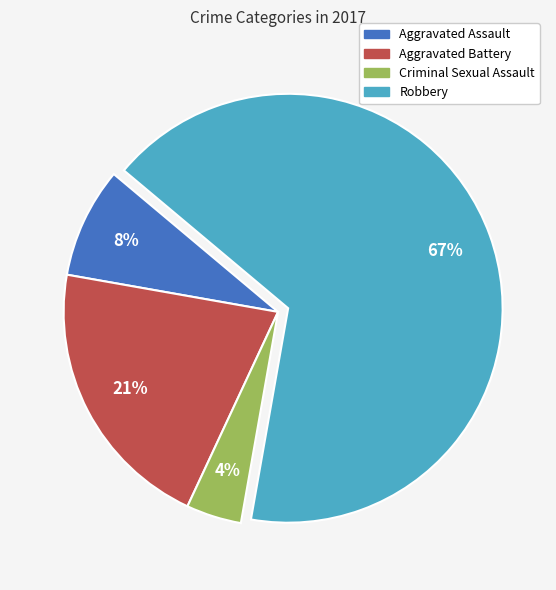

Which category accounts for the majority?

Robbery